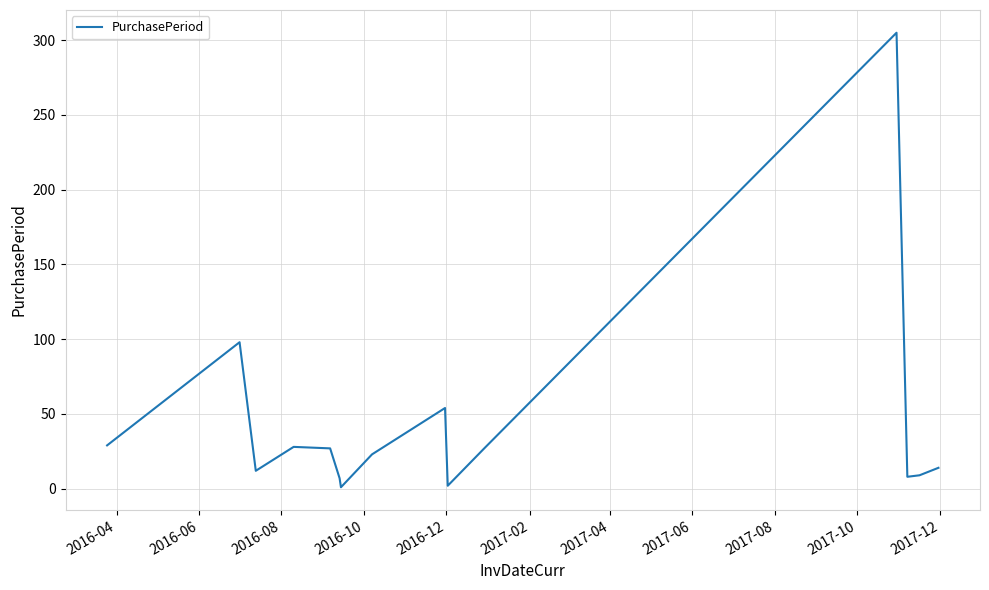

What is the maximum value shown in the chart?

305